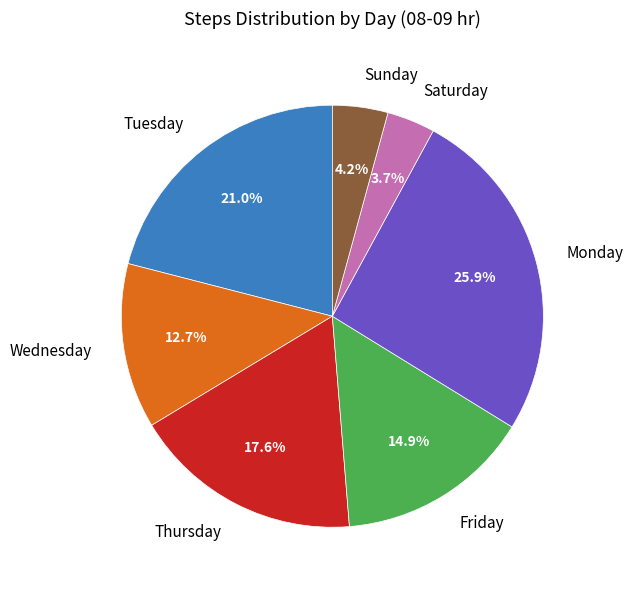

Combined, do Thursday and Wednesday account for over 50%?

No